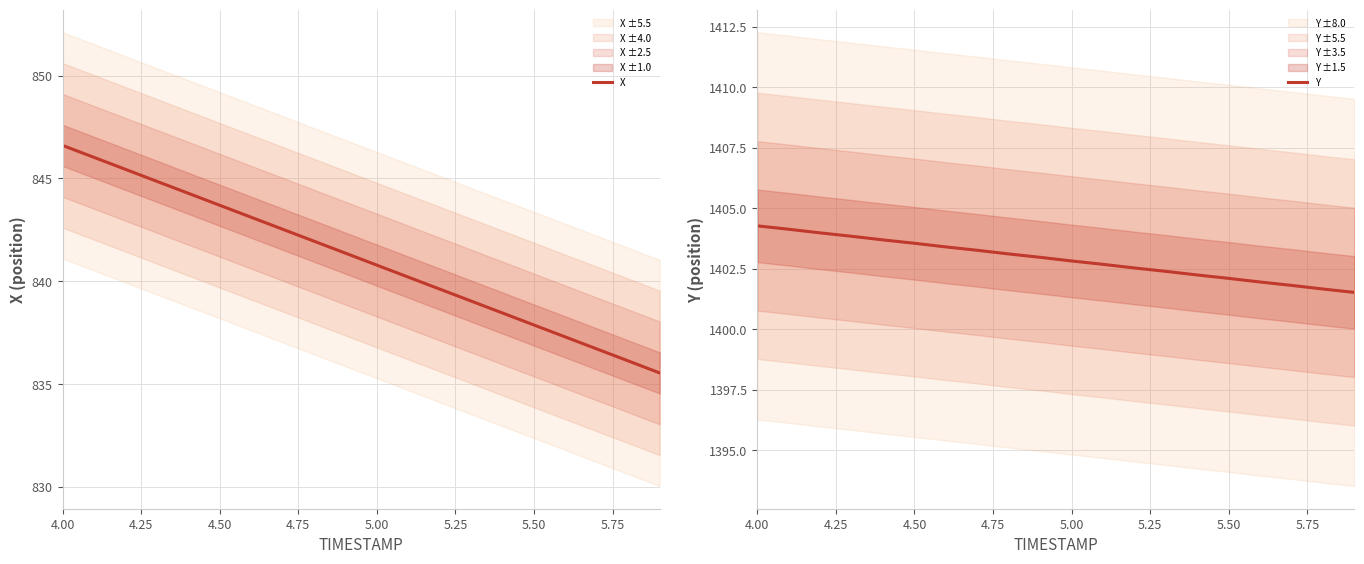

At how many categories does at least one series exceed 1389?

20